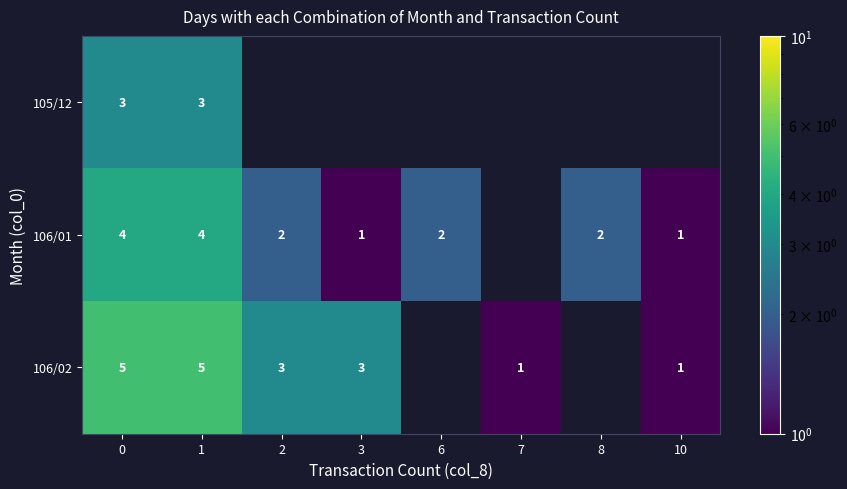

Between 1 and 3, which is larger?

3